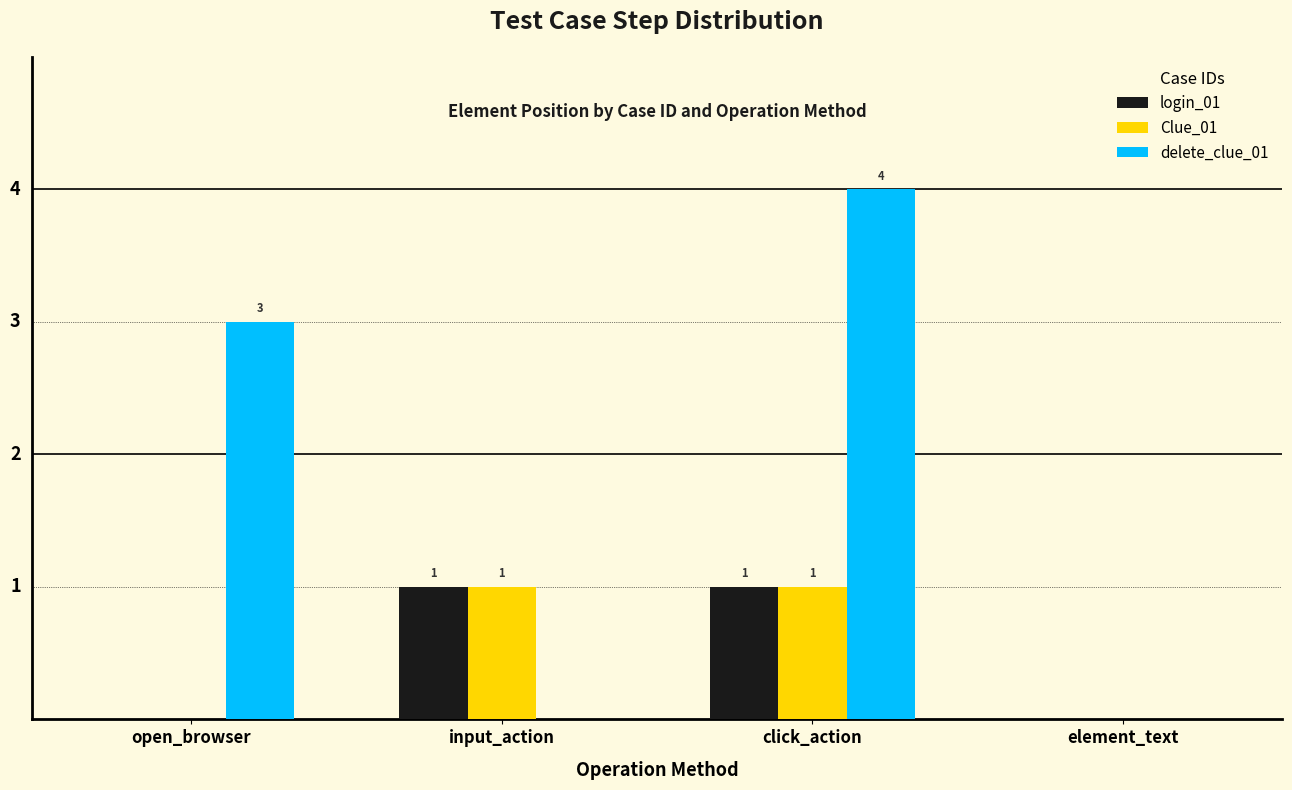

Which category has the highest value across all series?

click_action